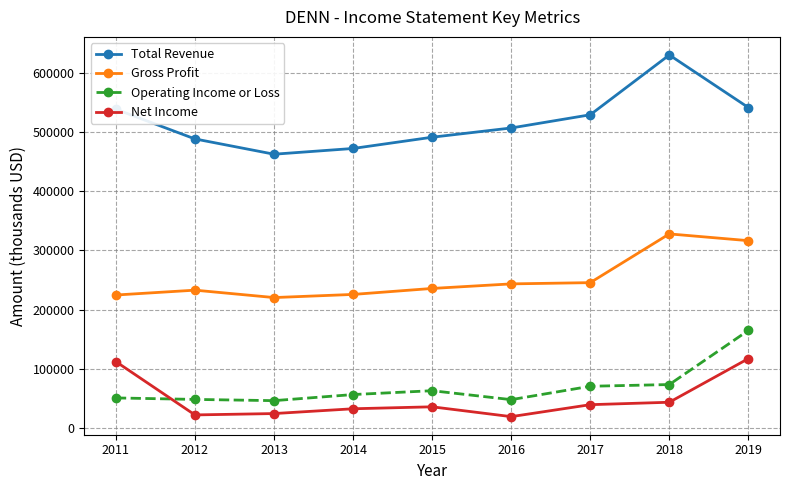

True or false: Total Revenue has more than 0 points higher than both neighbors.

True